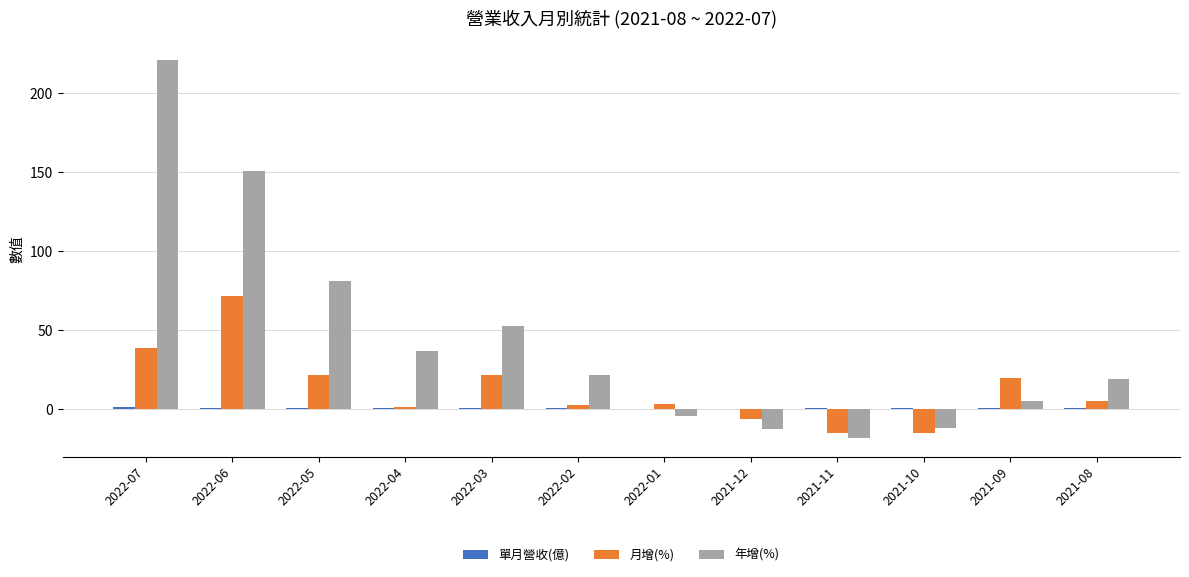

At which category is the sum across all series the highest?

2022-07